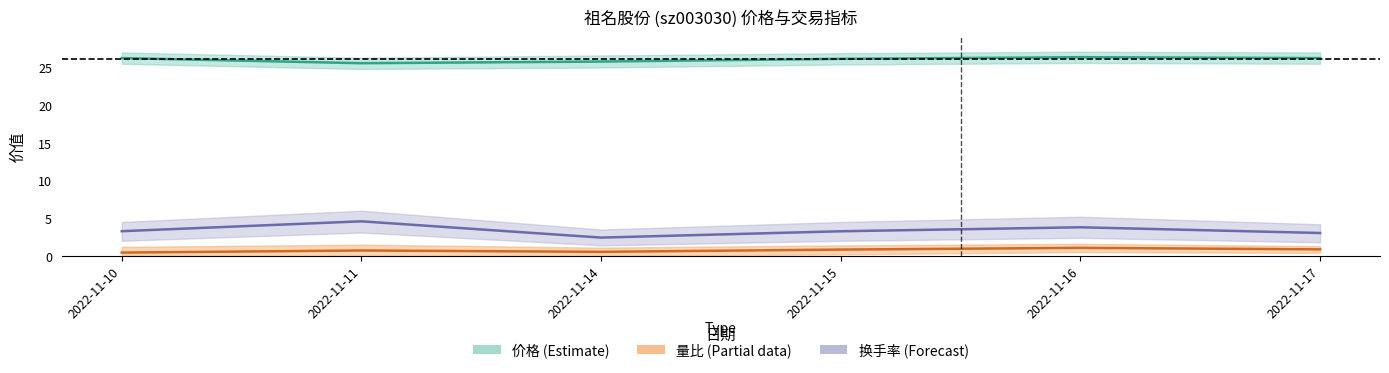

What are all the series names shown in the legend?

价格, 量比, 换手率